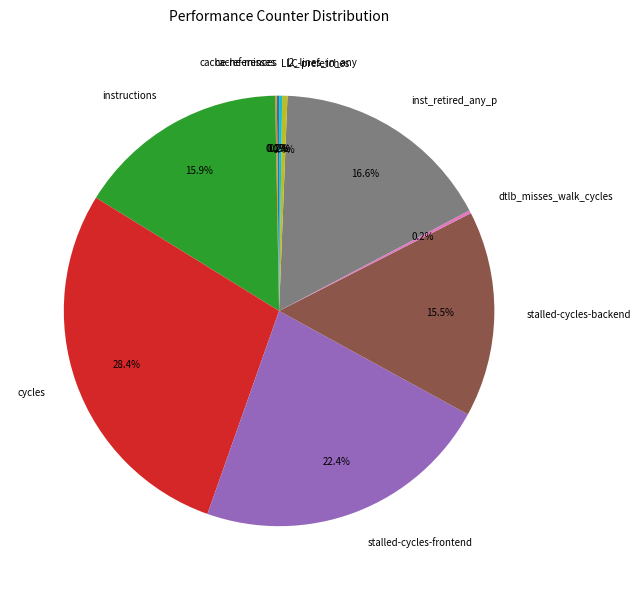

What percentage is NOT represented by stalled-cycles-frontend?

77.6%